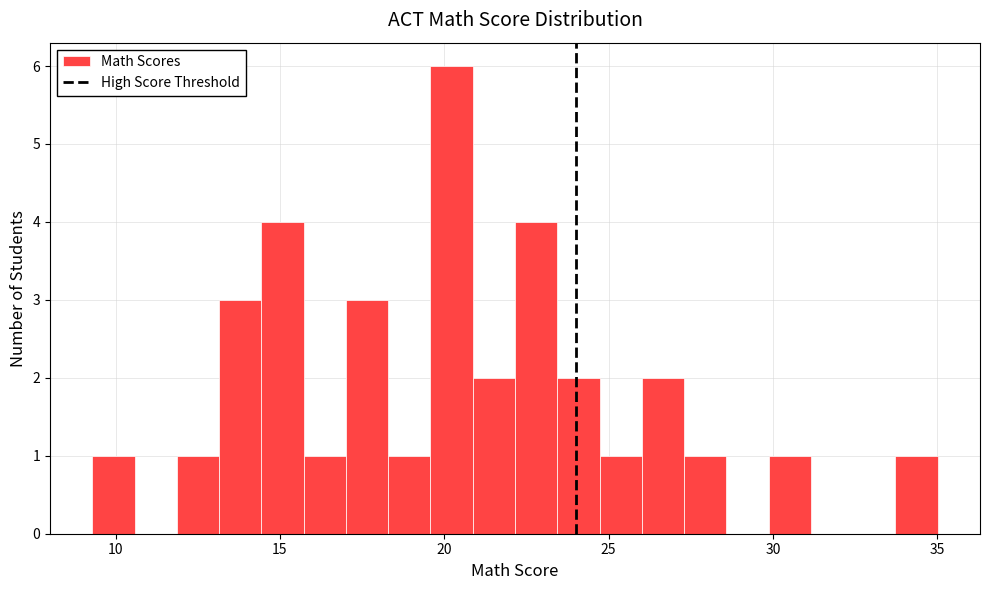

Around what value on the x-axis is the tallest bar? Give the approximate position of its centre, as read against the axis.

20.0